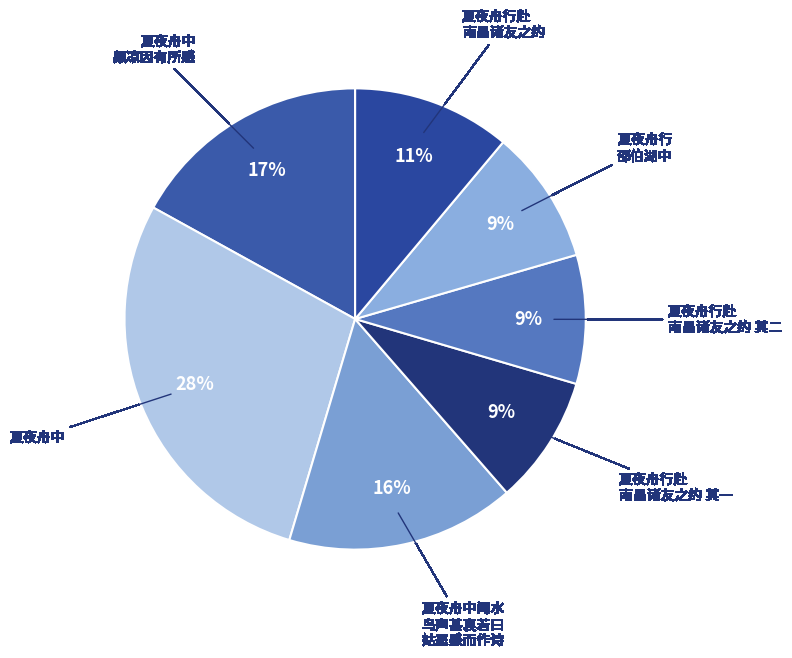

How many slices are in this pie chart?

7